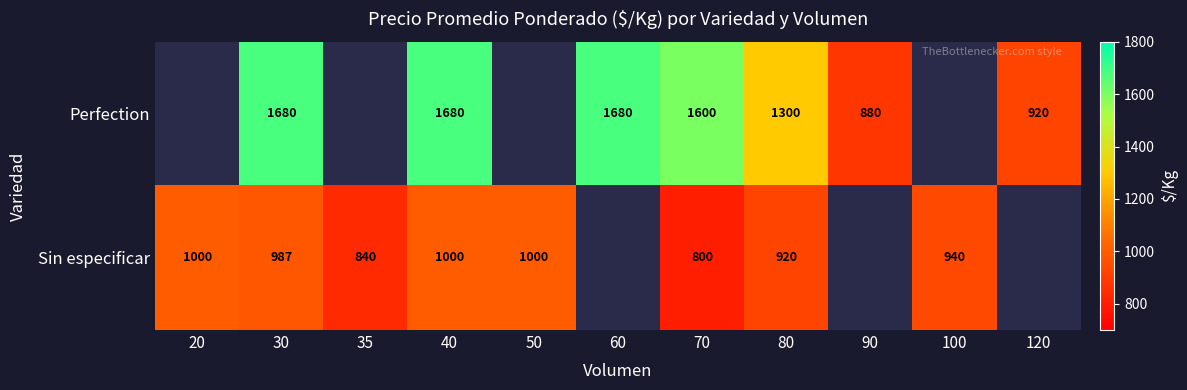

Count the number of categories in the chart.

11